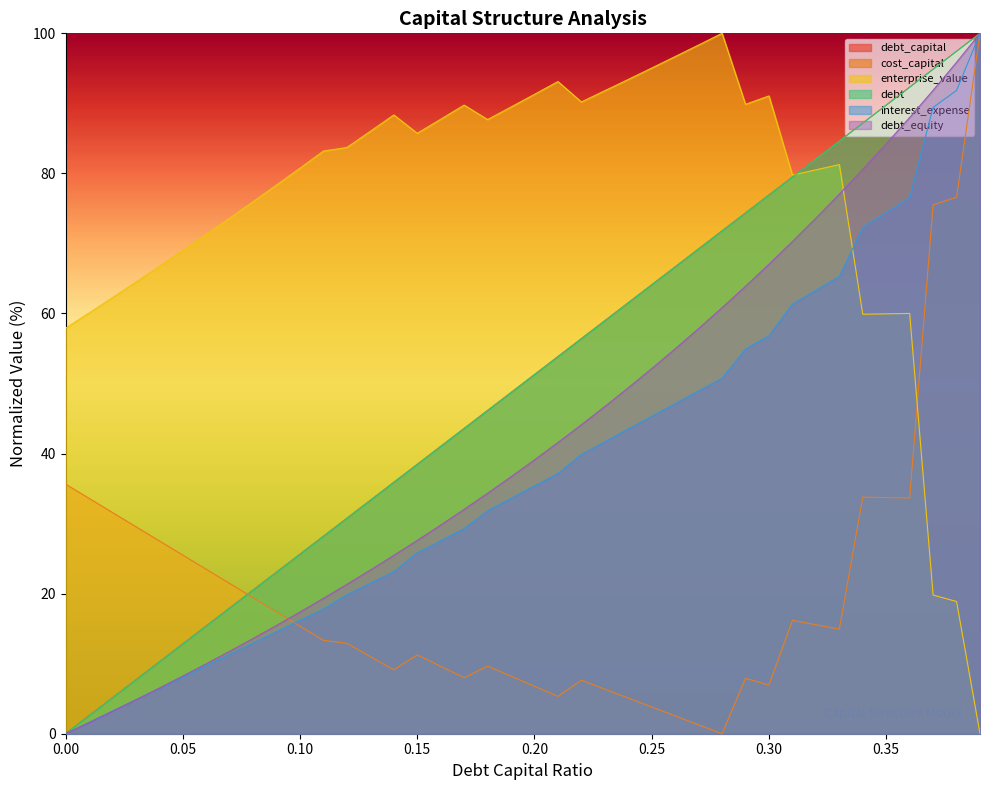

How many lines are shown in the chart?

6